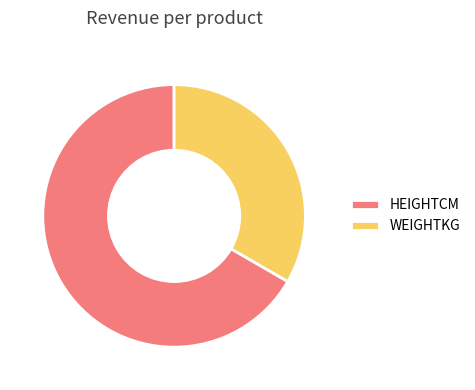

Which category accounts for the majority?

HEIGHTCM